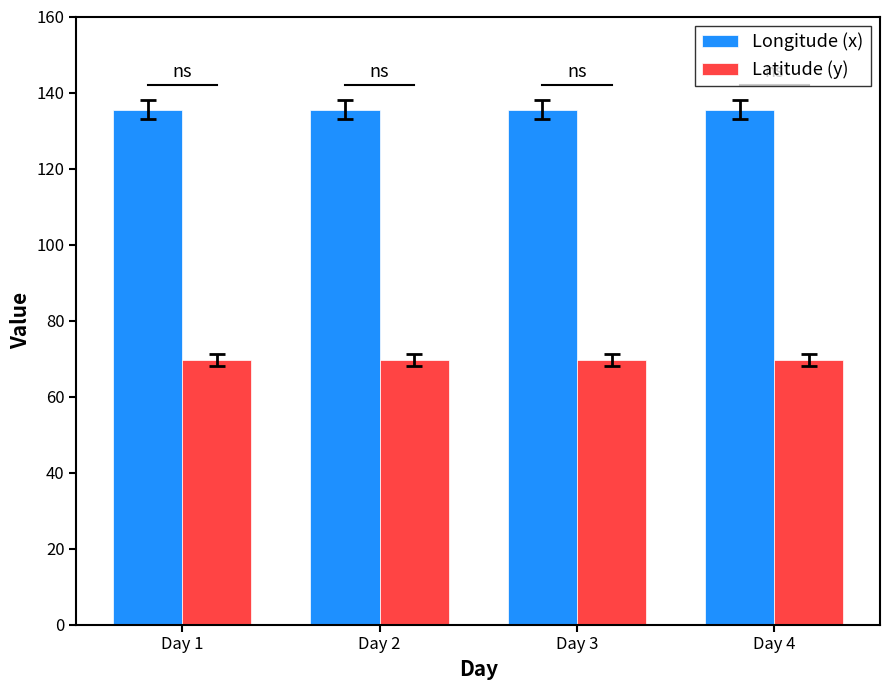

Which series has the largest total across all categories?

Longitude (x)